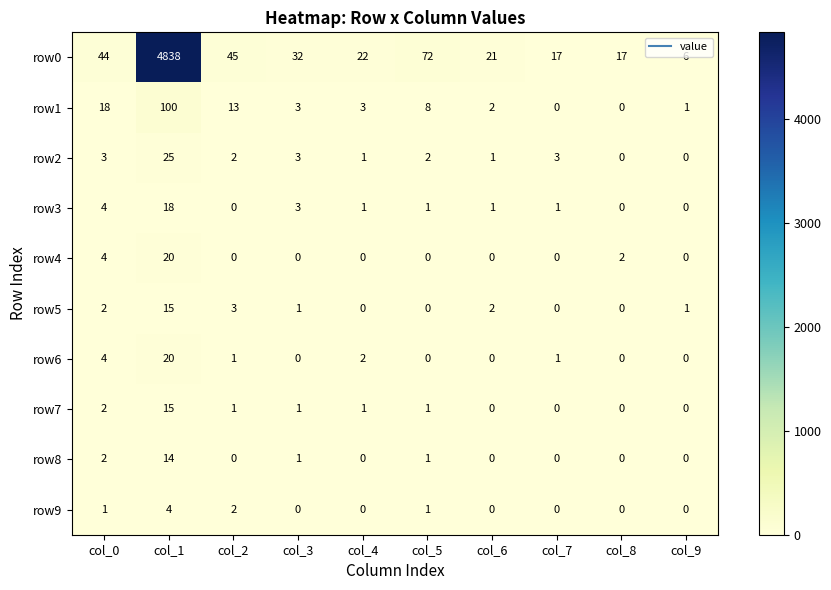

Which series has the widest spread of values?

row0